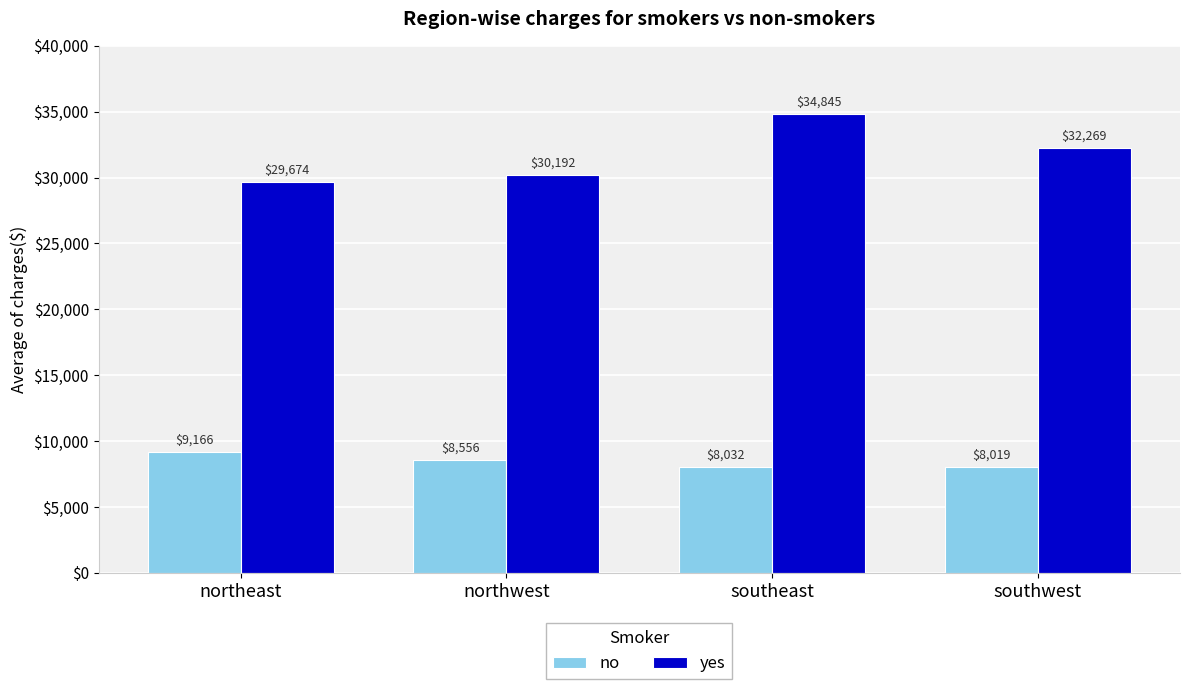

Is it true that yes equals 30192.0 at northwest?

True